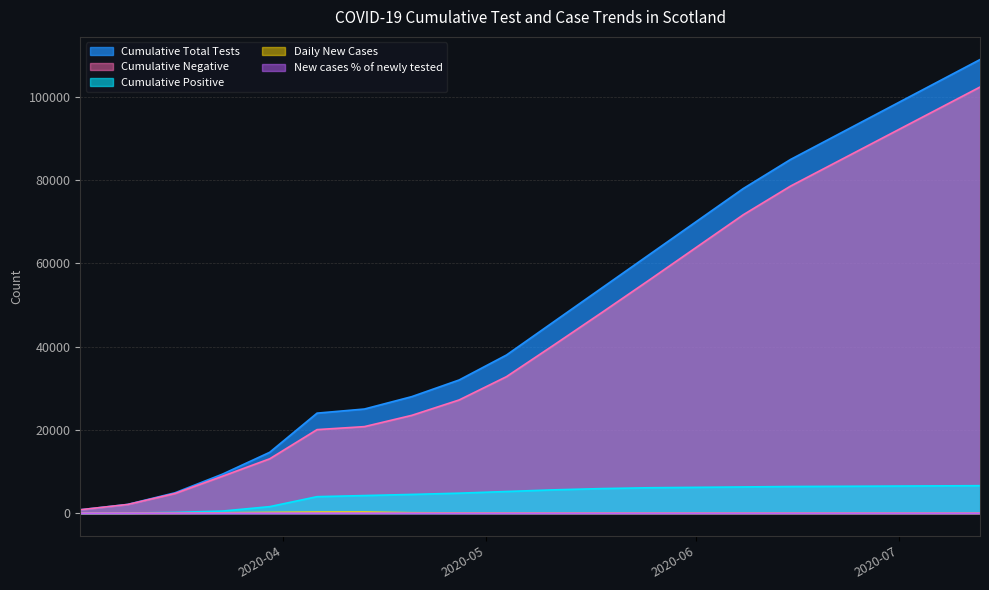

What is the label of the 10th point from the right?

2020-05-11